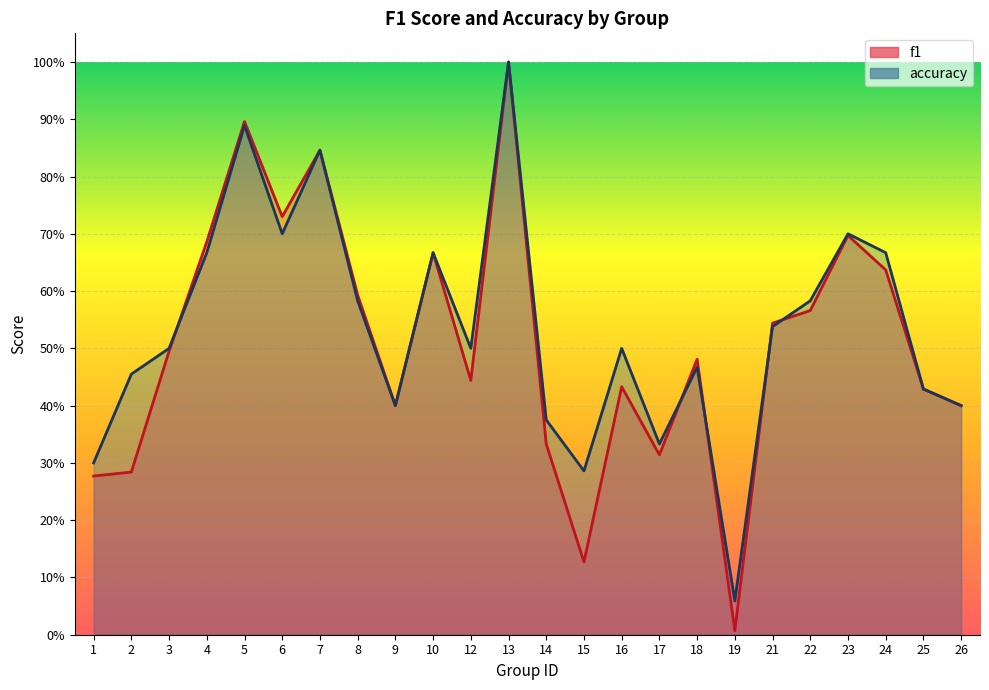

The accuracy series shows 0.7 at 10. True or false?

True